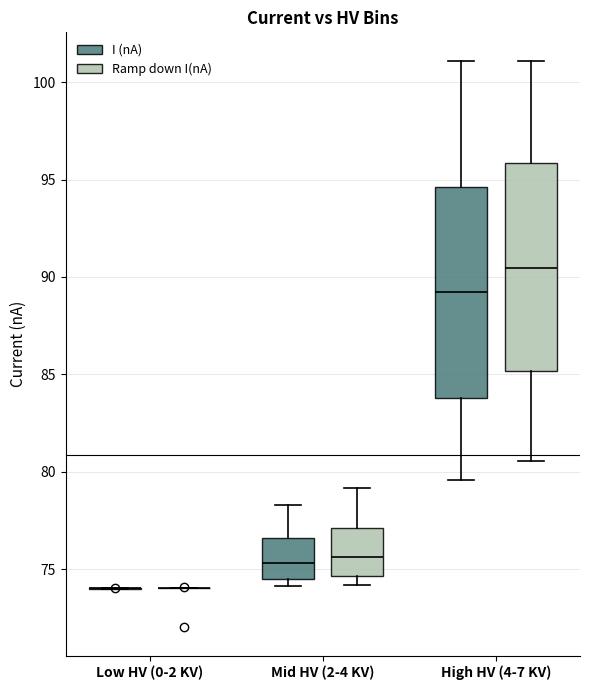

Reading left to right, read every box against the y-axis: the position of its median line, the range the box covers, and the ends of its whiskers. The values are not printed on the chart, so give them approximately, as read against the axis.

Low HV (0-2 KV) (I (nA)): box collapsed to a line at 74.0, whiskers 74.0 to 74.0
Low HV (0-2 KV) (Ramp down I(nA)): box collapsed to a line at 74.0, whiskers 74.0 to 74.0
Mid HV (2-4 KV) (I (nA)): median 75.5, box 74.5 to 76.5, whiskers 74.0 to 78.5
Mid HV (2-4 KV) (Ramp down I(nA)): median 75.5, box 74.5 to 77.0, whiskers 74.0 to 79.0
High HV (4-7 KV) (I (nA)): median 89.0, box 84.0 to 94.5, whiskers 79.5 to 101.0
High HV (4-7 KV) (Ramp down I(nA)): median 90.5, box 85.0 to 96.0, whiskers 80.5 to 101.0